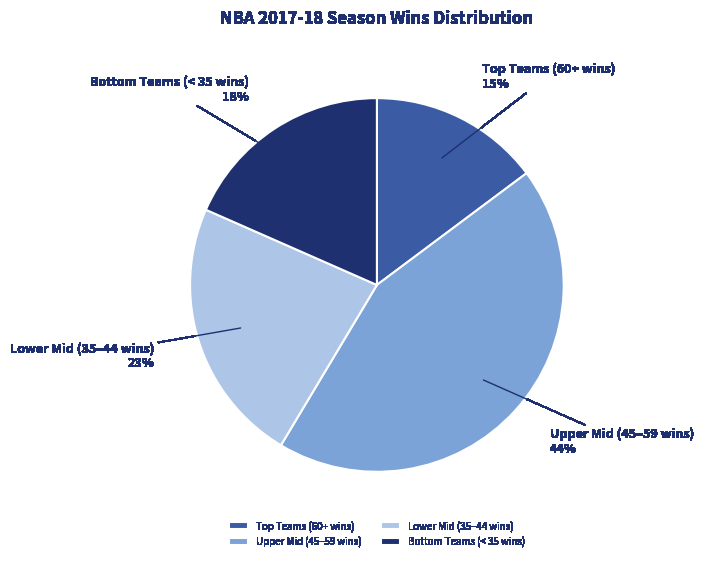

True or false: Upper Mid (45–59 wins) accounts for 32% of the total.

False